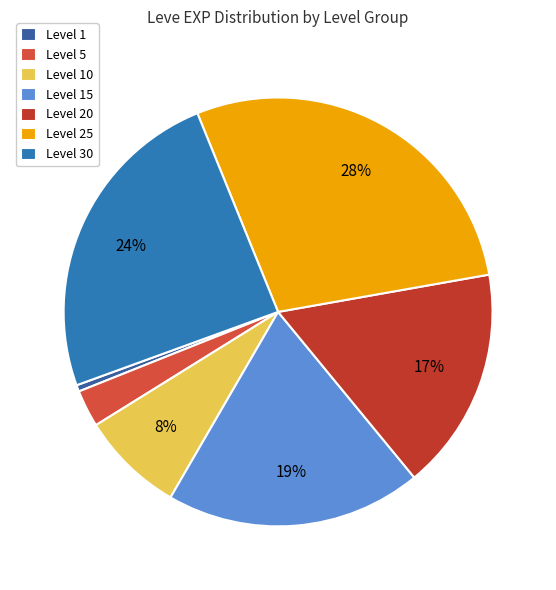

What is the change in value from Level 5 to Level 30?

+27730